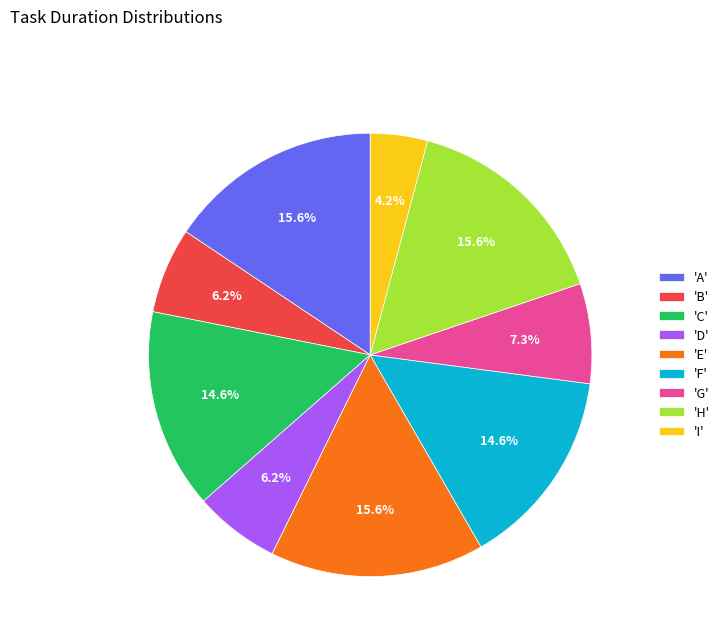

What is the smallest slice in the pie chart?

'I'